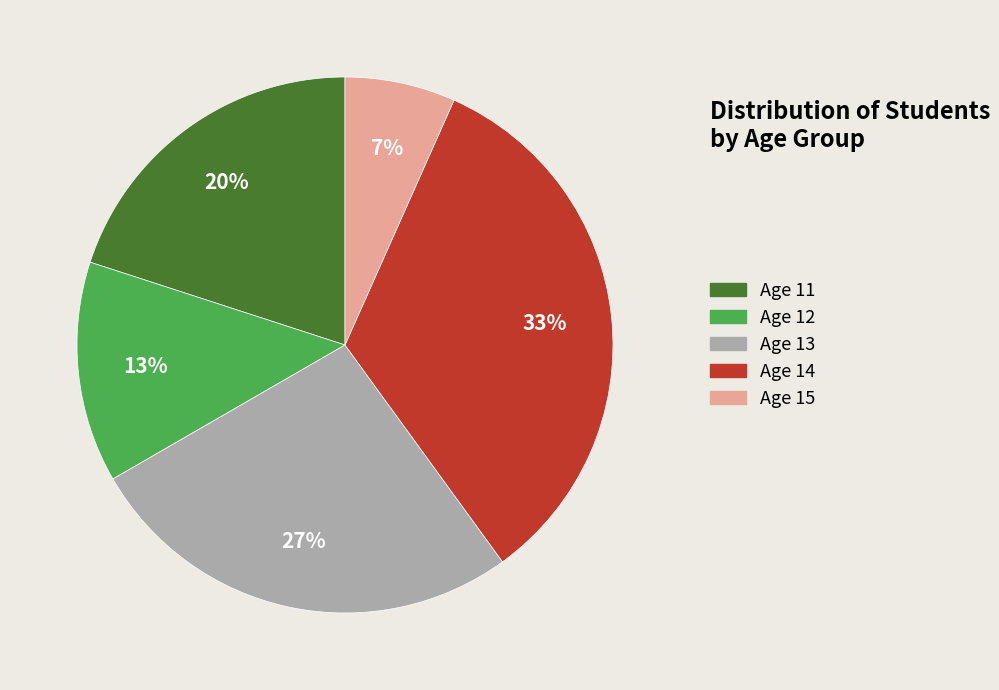

Which slice is the smallest?

Age 15